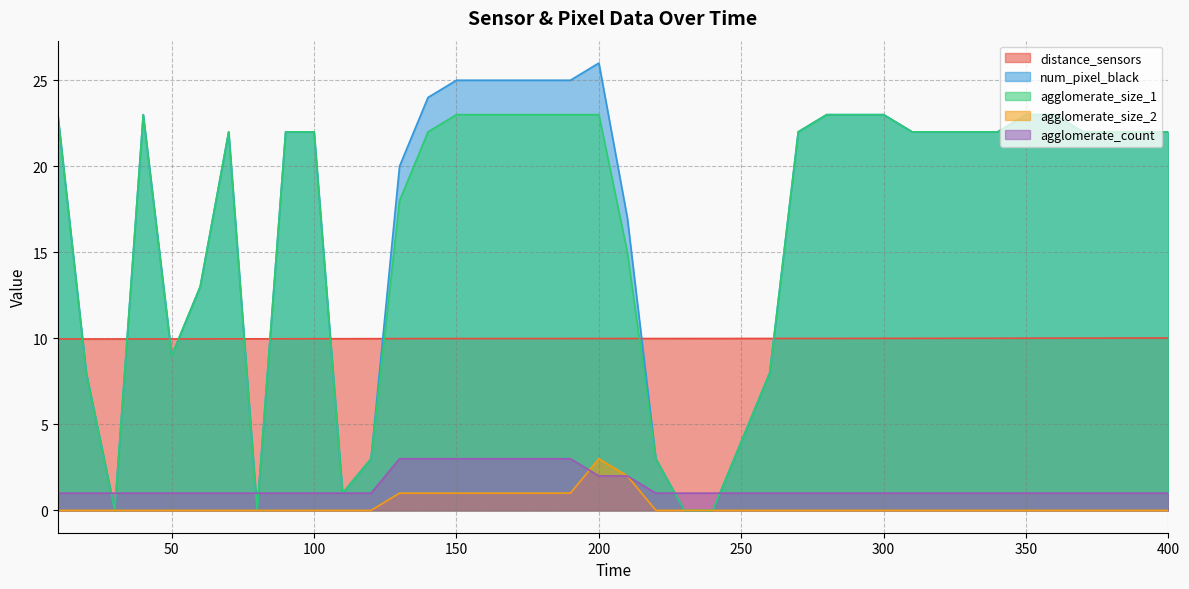

The value of agglomerate_size_2 at 390 is -2.0. True or false?

False